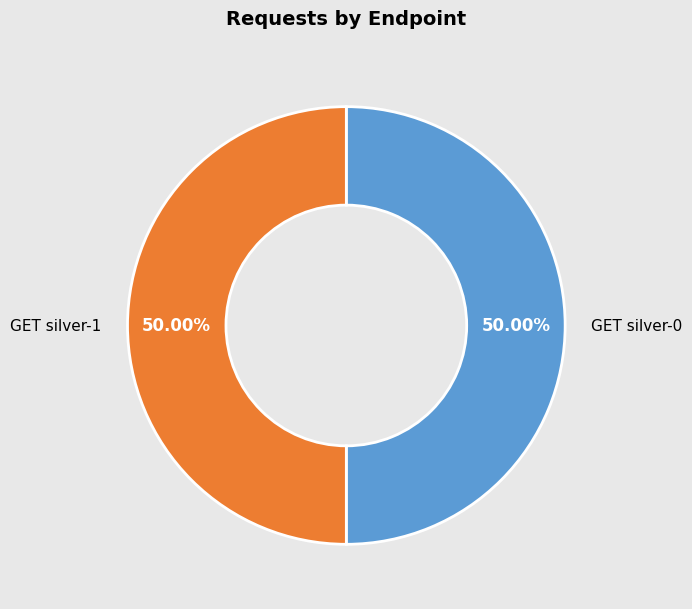

What is the ratio of the value at GET silver-0 to the value at GET silver-1?

1.0